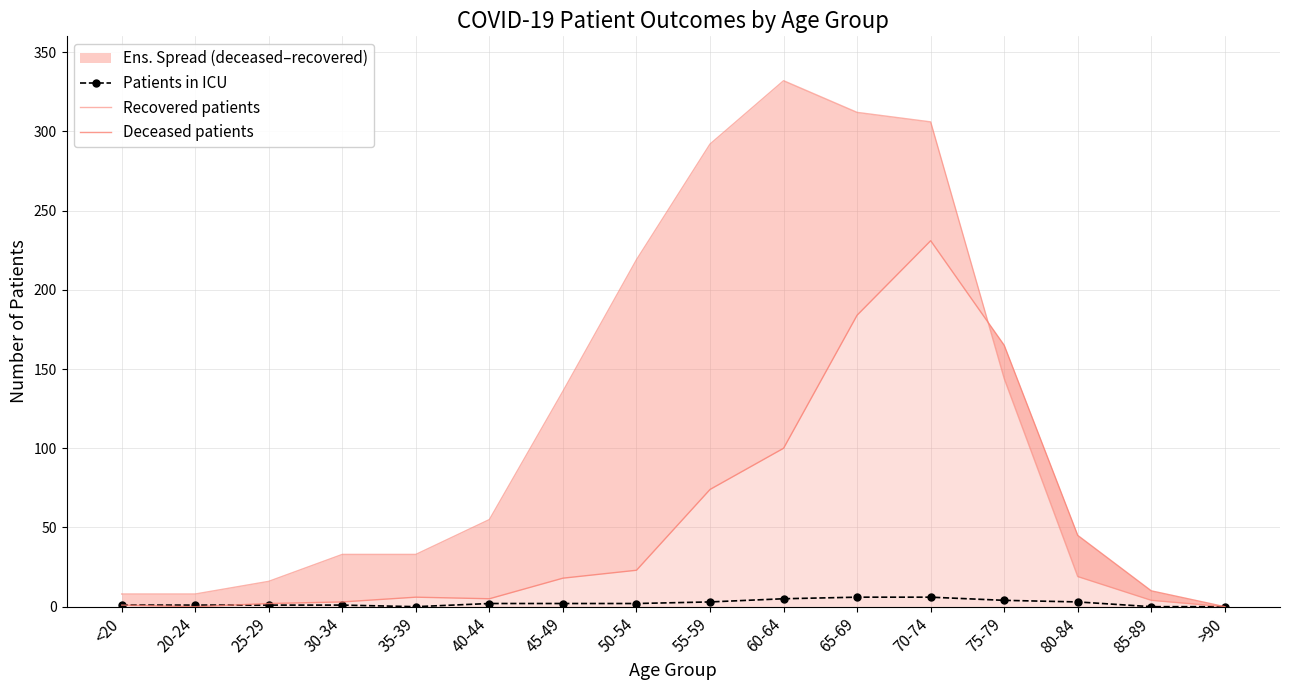

At how many categories does at least one series exceed 203?

5